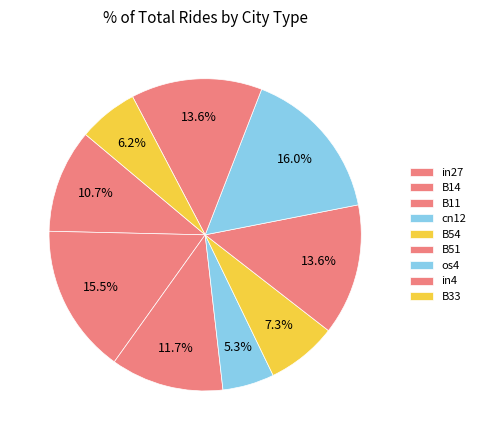

How many slices are in this pie chart?

9